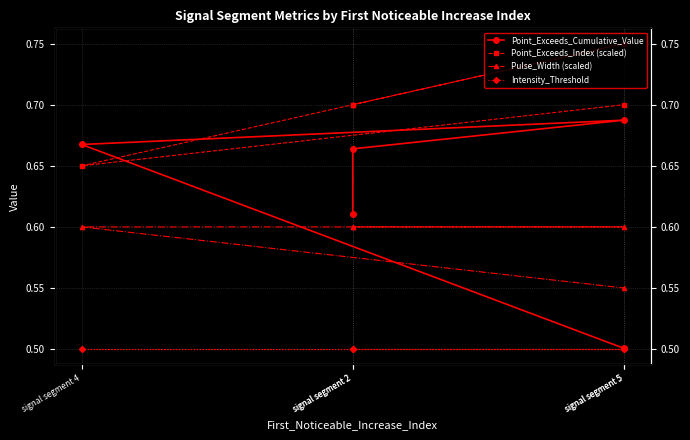

At how many categories does at least one series exceed 0?

5